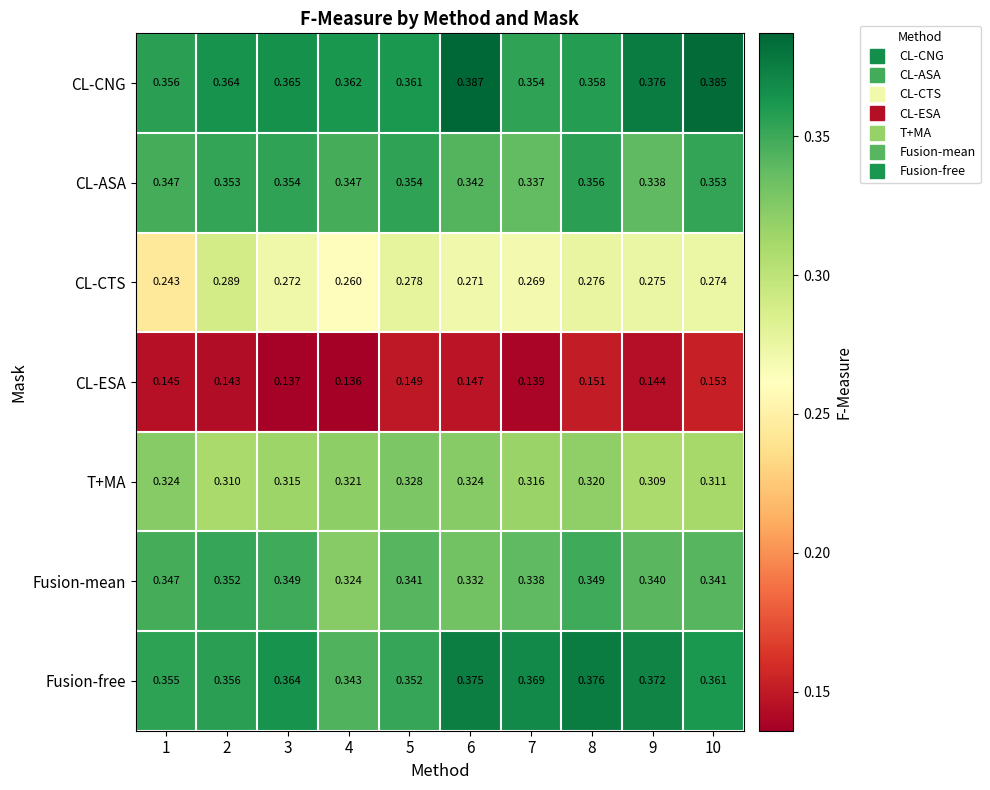

At which category does the chart reach its peak across all series?

6